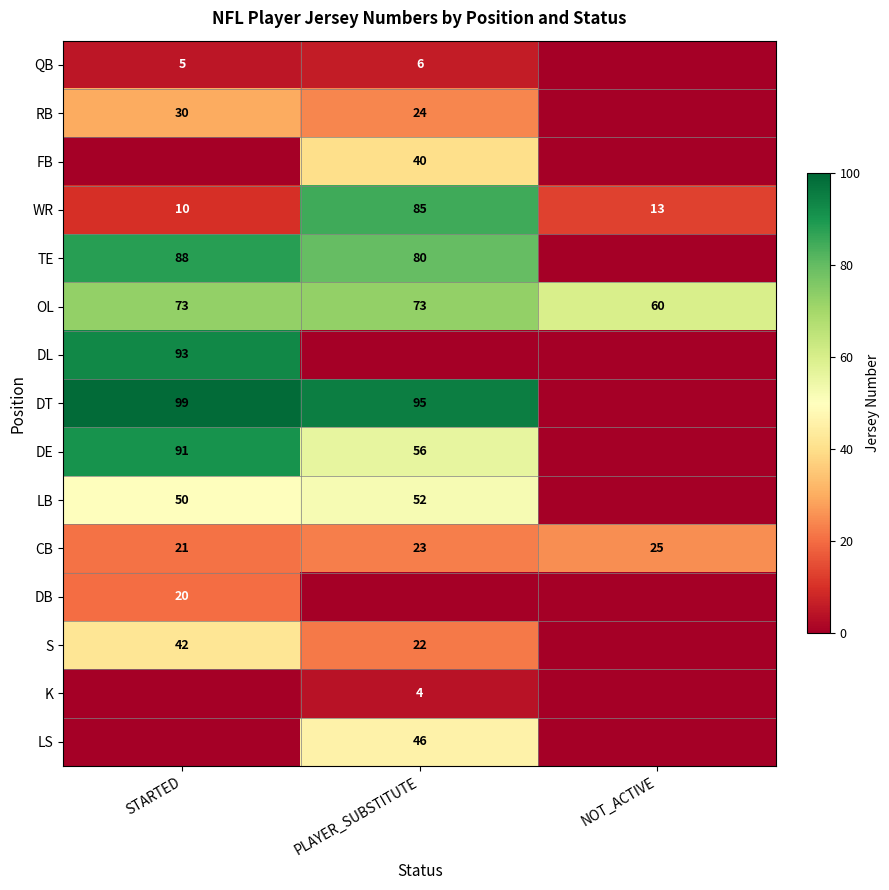

What value does the CB series have at NOT_ACTIVE?

25